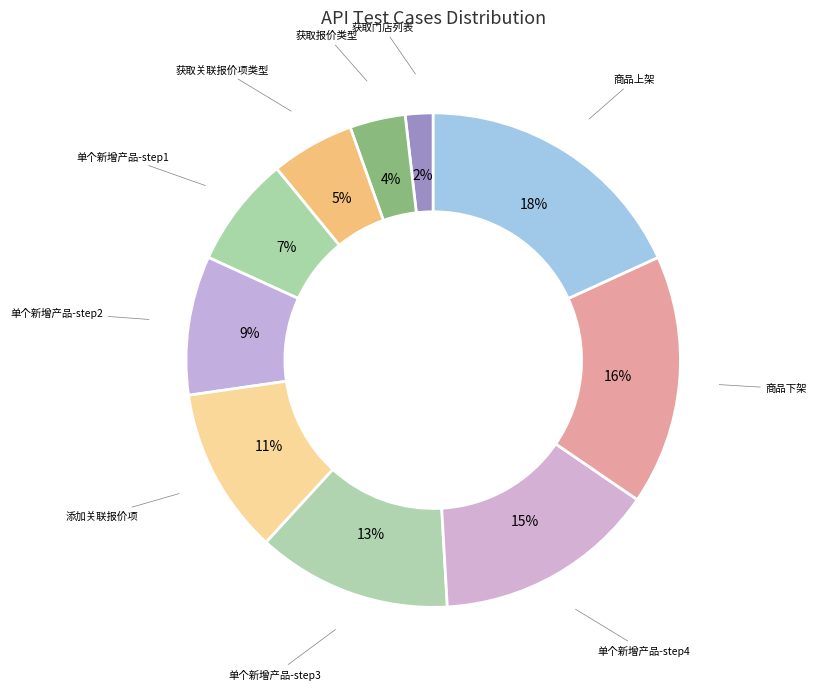

How many slices are in this pie chart?

10